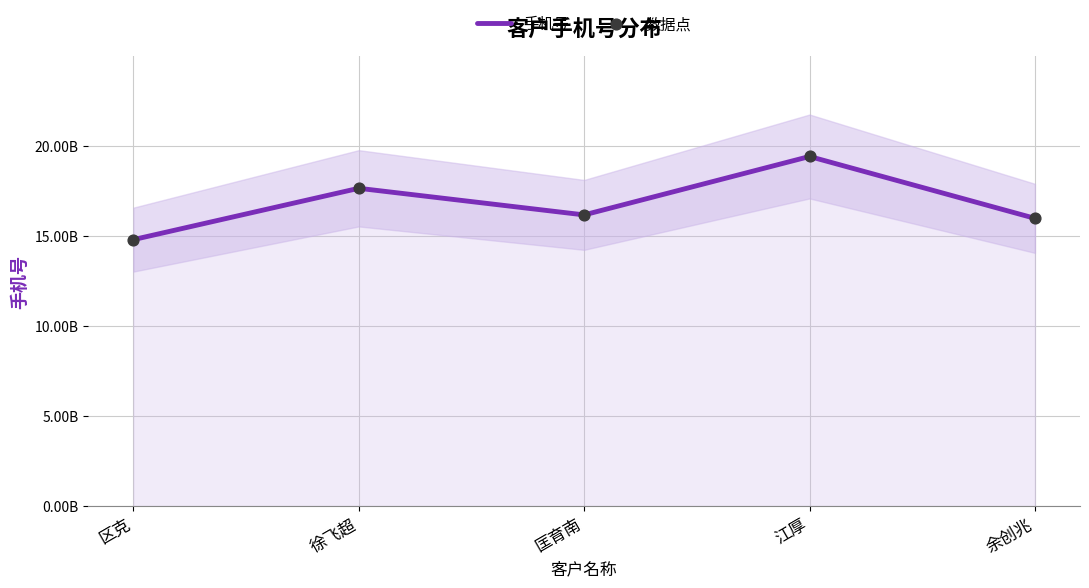

At how many categories does at least one series exceed 18712041538?

1